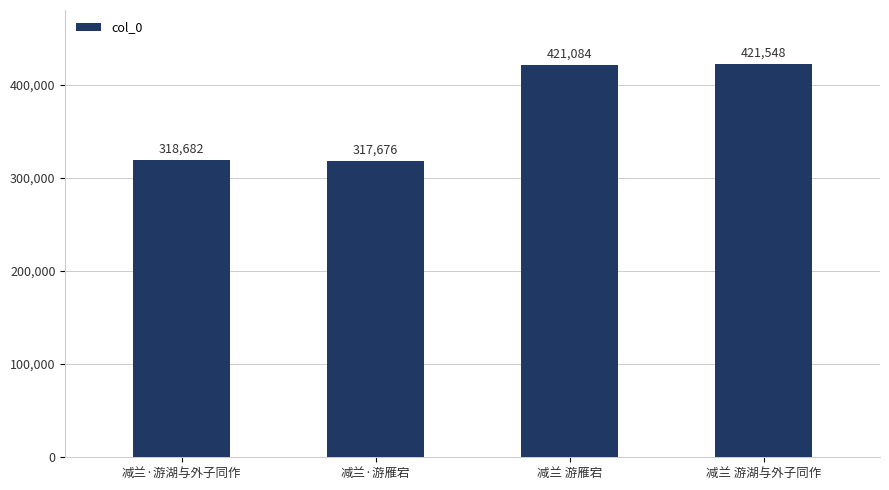

Rank the categories by value from lowest to highest.

减兰·游雁宕, 减兰·游湖与外子同作, 减兰 游雁宕, 减兰 游湖与外子同作